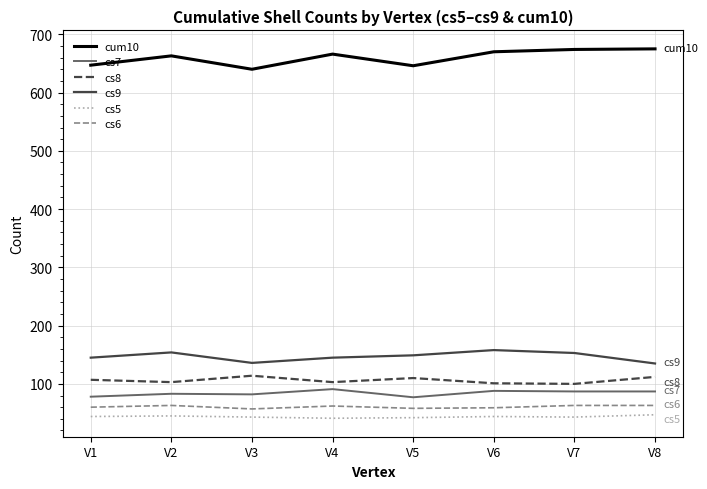

What is the spread (max minus min) of values at V6?

626